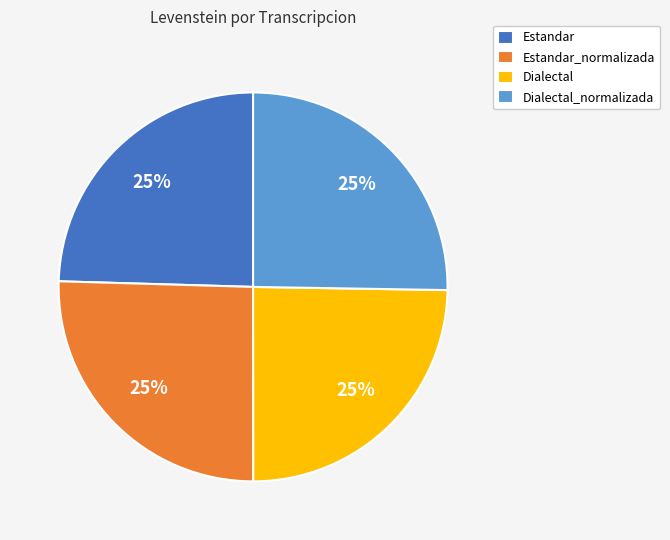

To the nearest percent, what is the average slice percentage?

25%